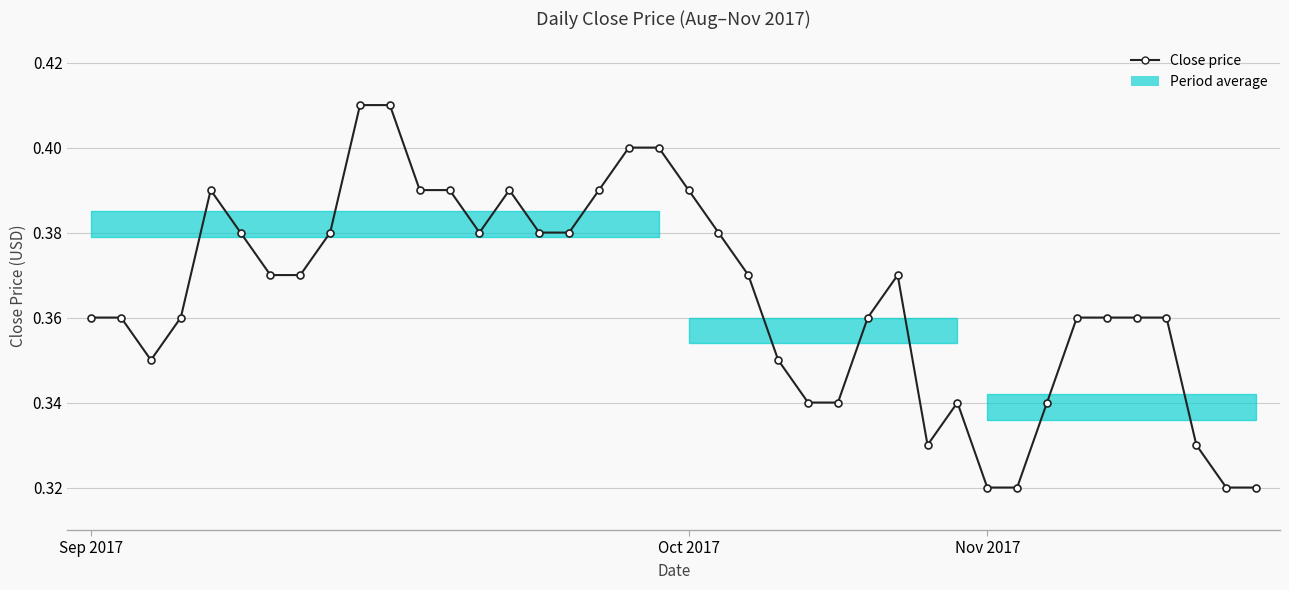

What is the label of the 37th point from the right?

3